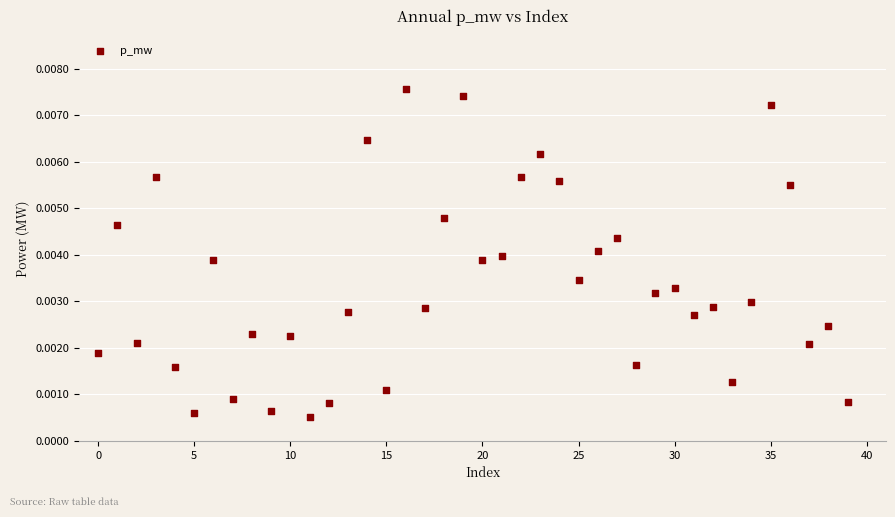

Count the number of points in this scatter plot.

40